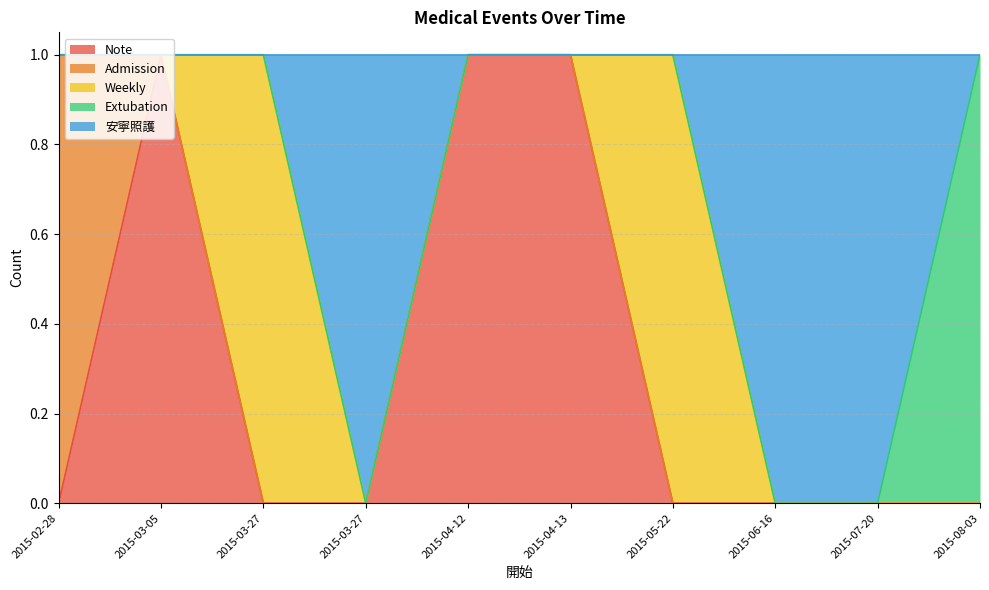

Rank the series at 2015-04-13 from highest to lowest value.

Note, Admission, Weekly, Extubation, 安寧照護